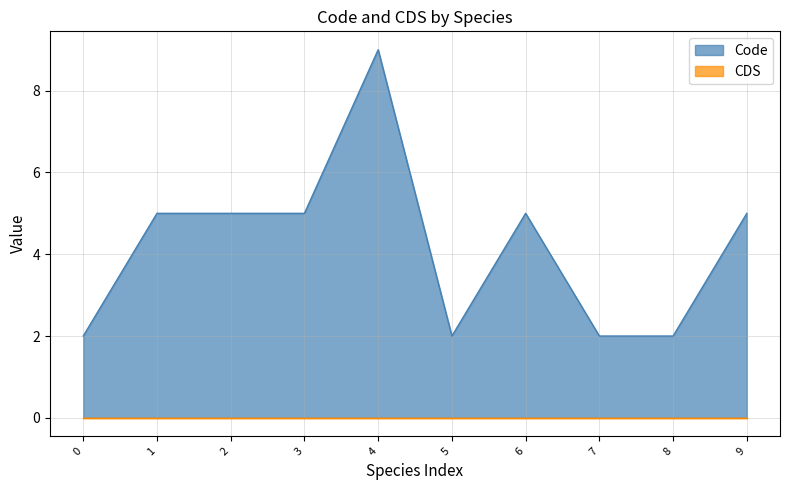

The value of Code at 0 is 3. True or false?

False